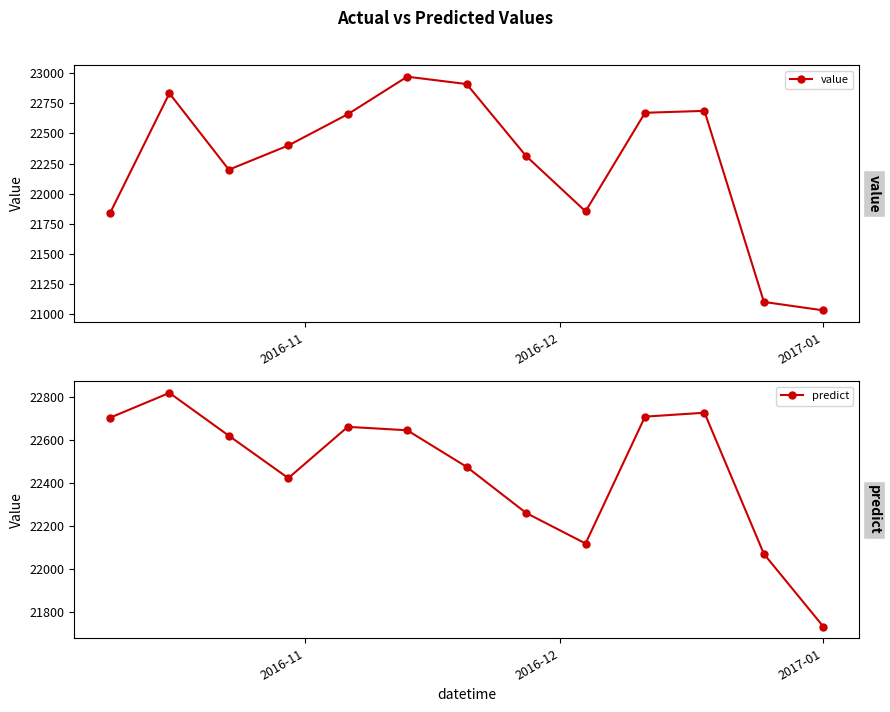

At how many categories does at least one series exceed 22199?

10